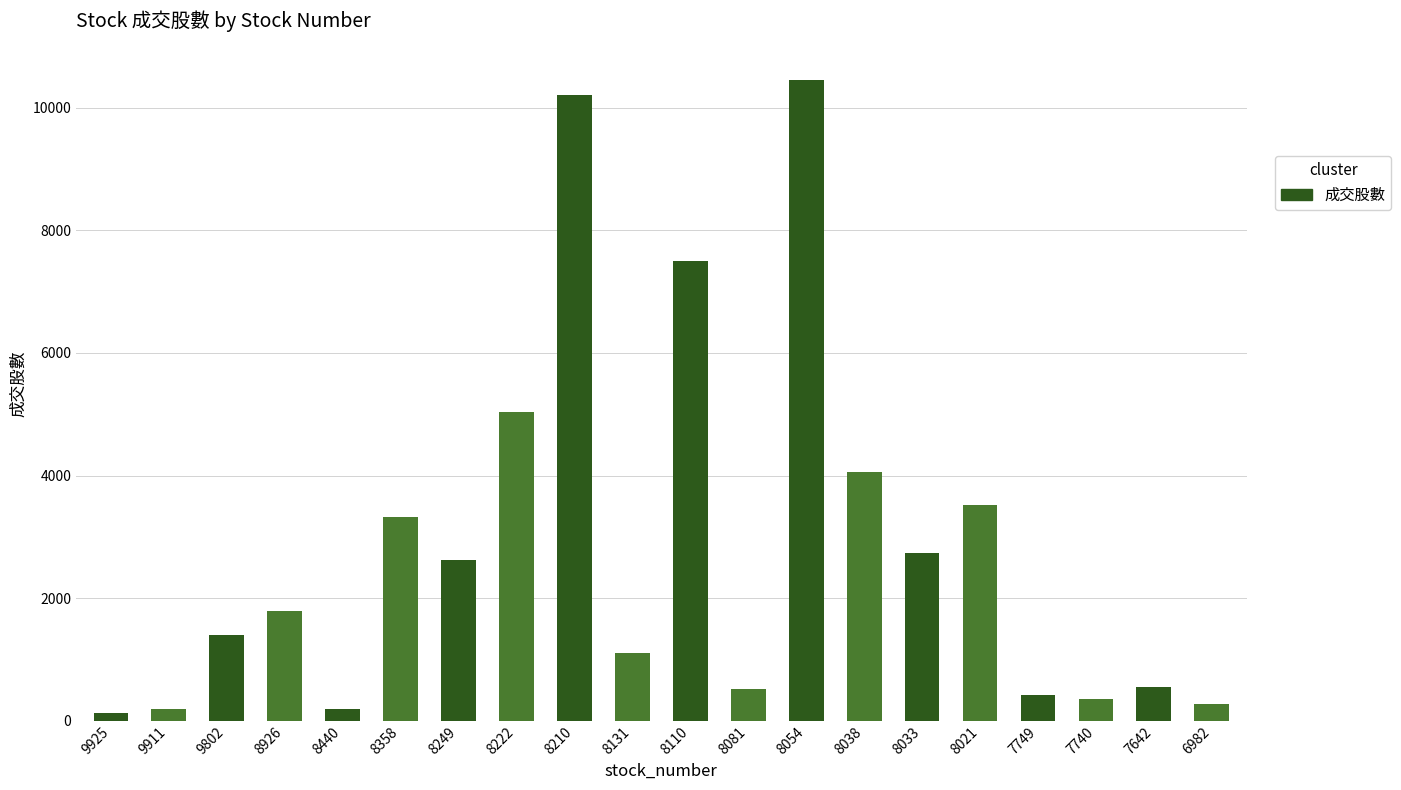

What is the ratio of the value at 8033 to the value at 9911?

13.8